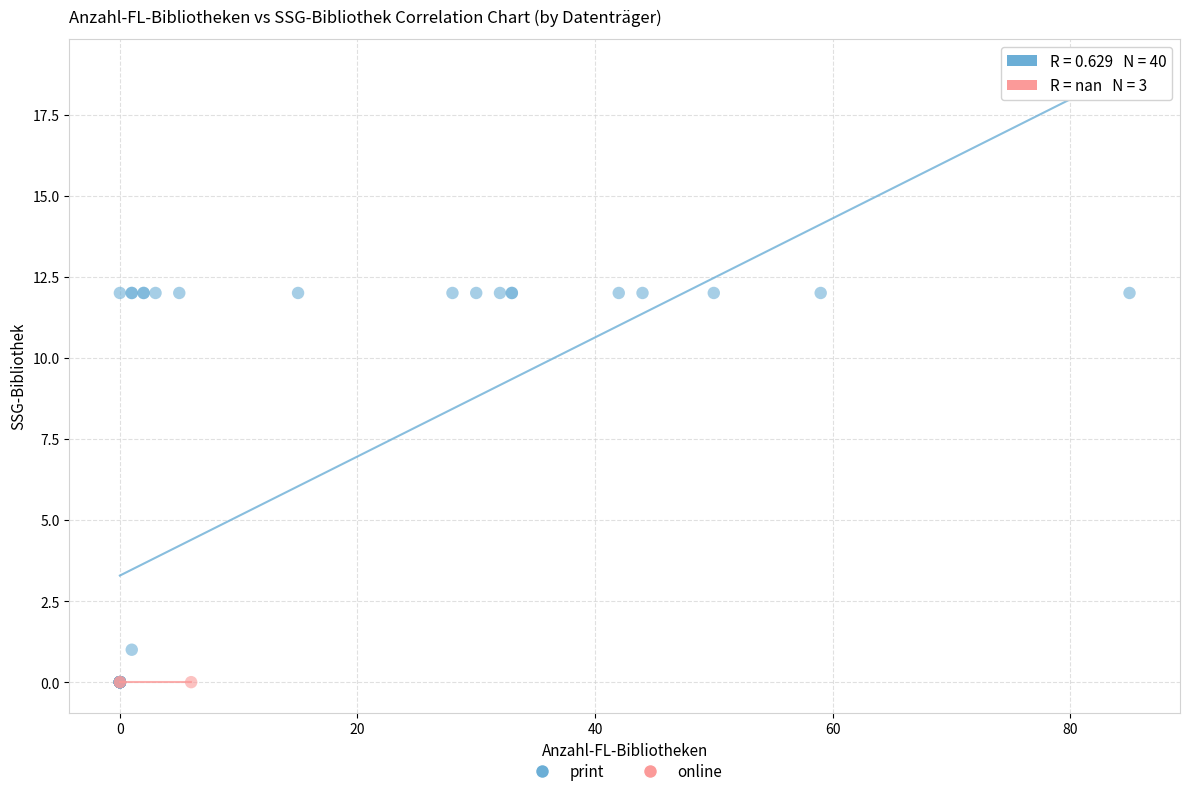

Which series reaches the maximum Y coordinate?

print